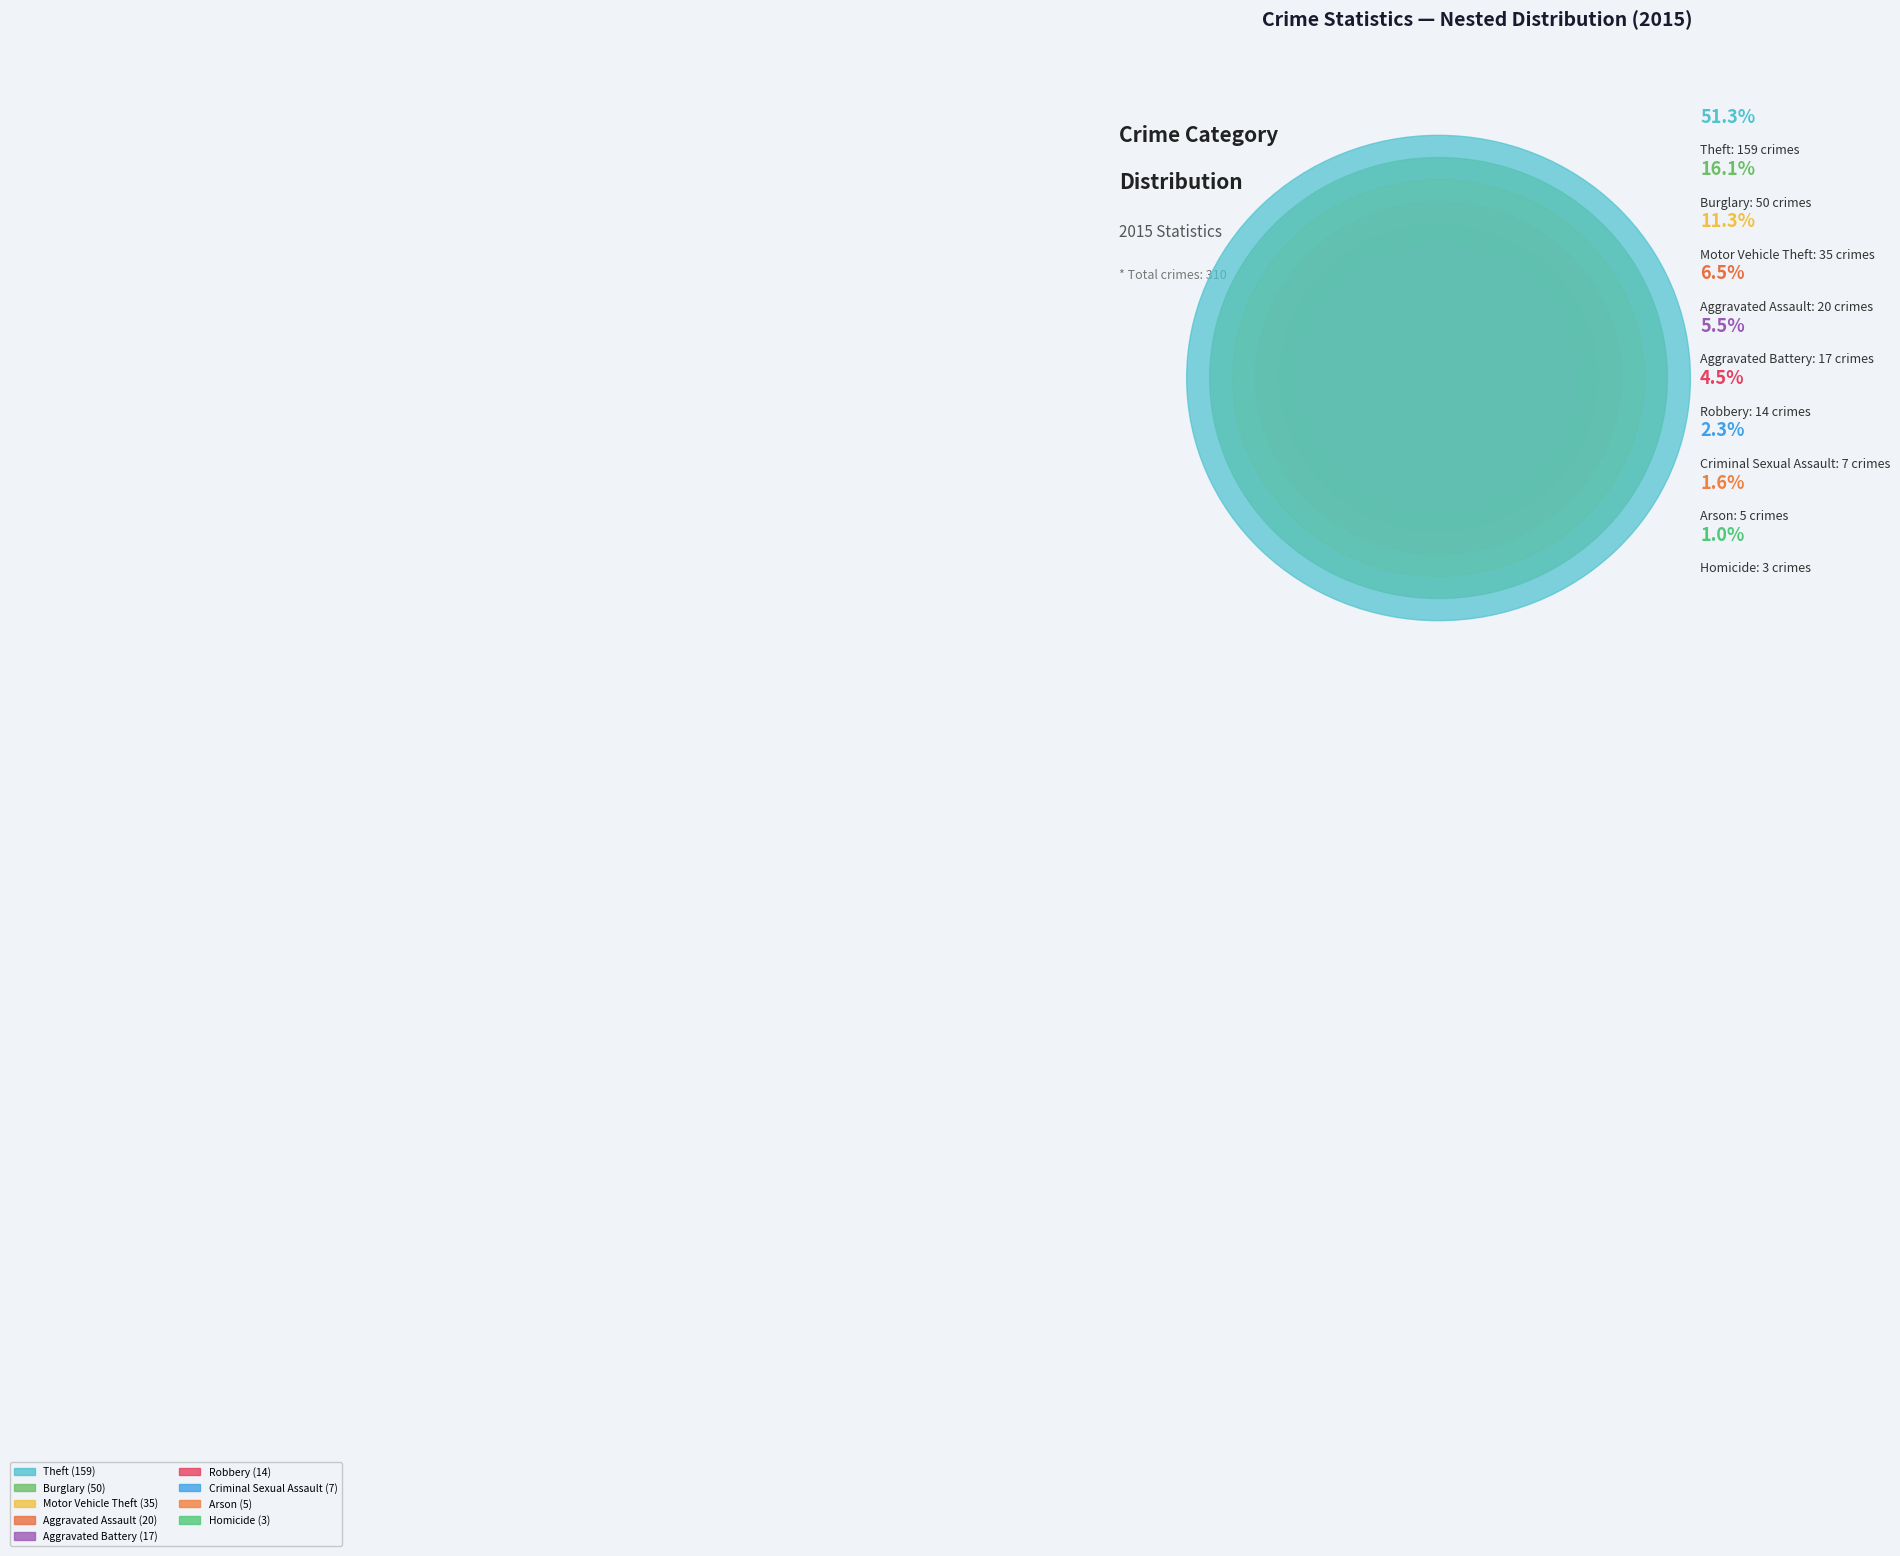

Do Motor Vehicle Theft and Burglary together represent more than half of the pie?

No